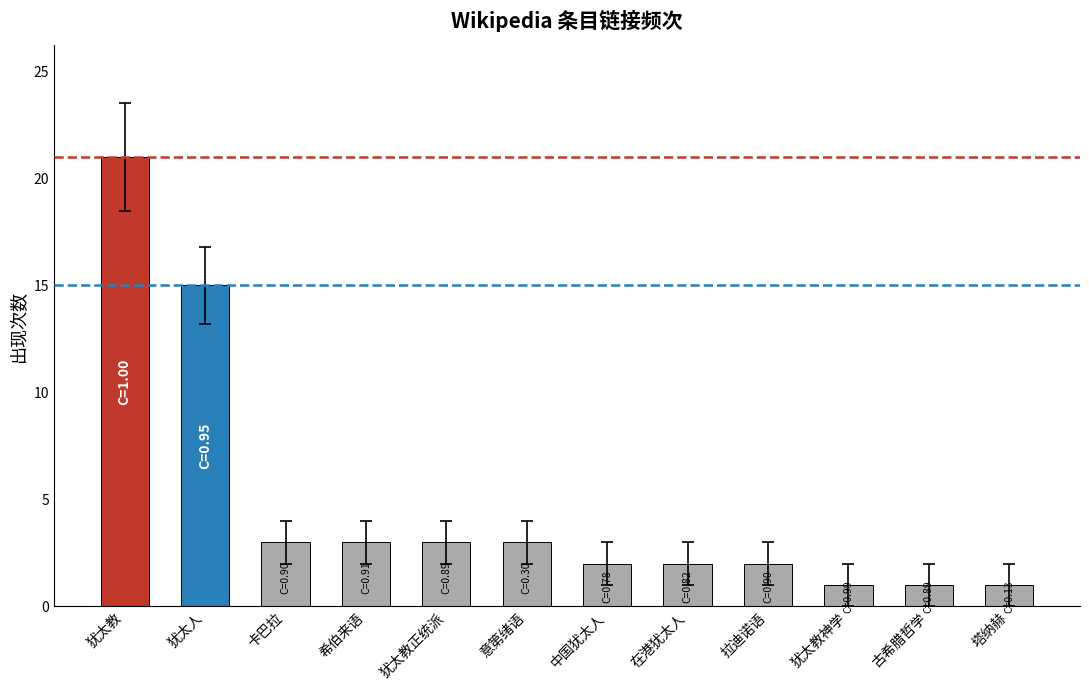

Reading right to left, extract all data points from this chart.

1	1	1	2	2	2	3	3	3	3	15	21